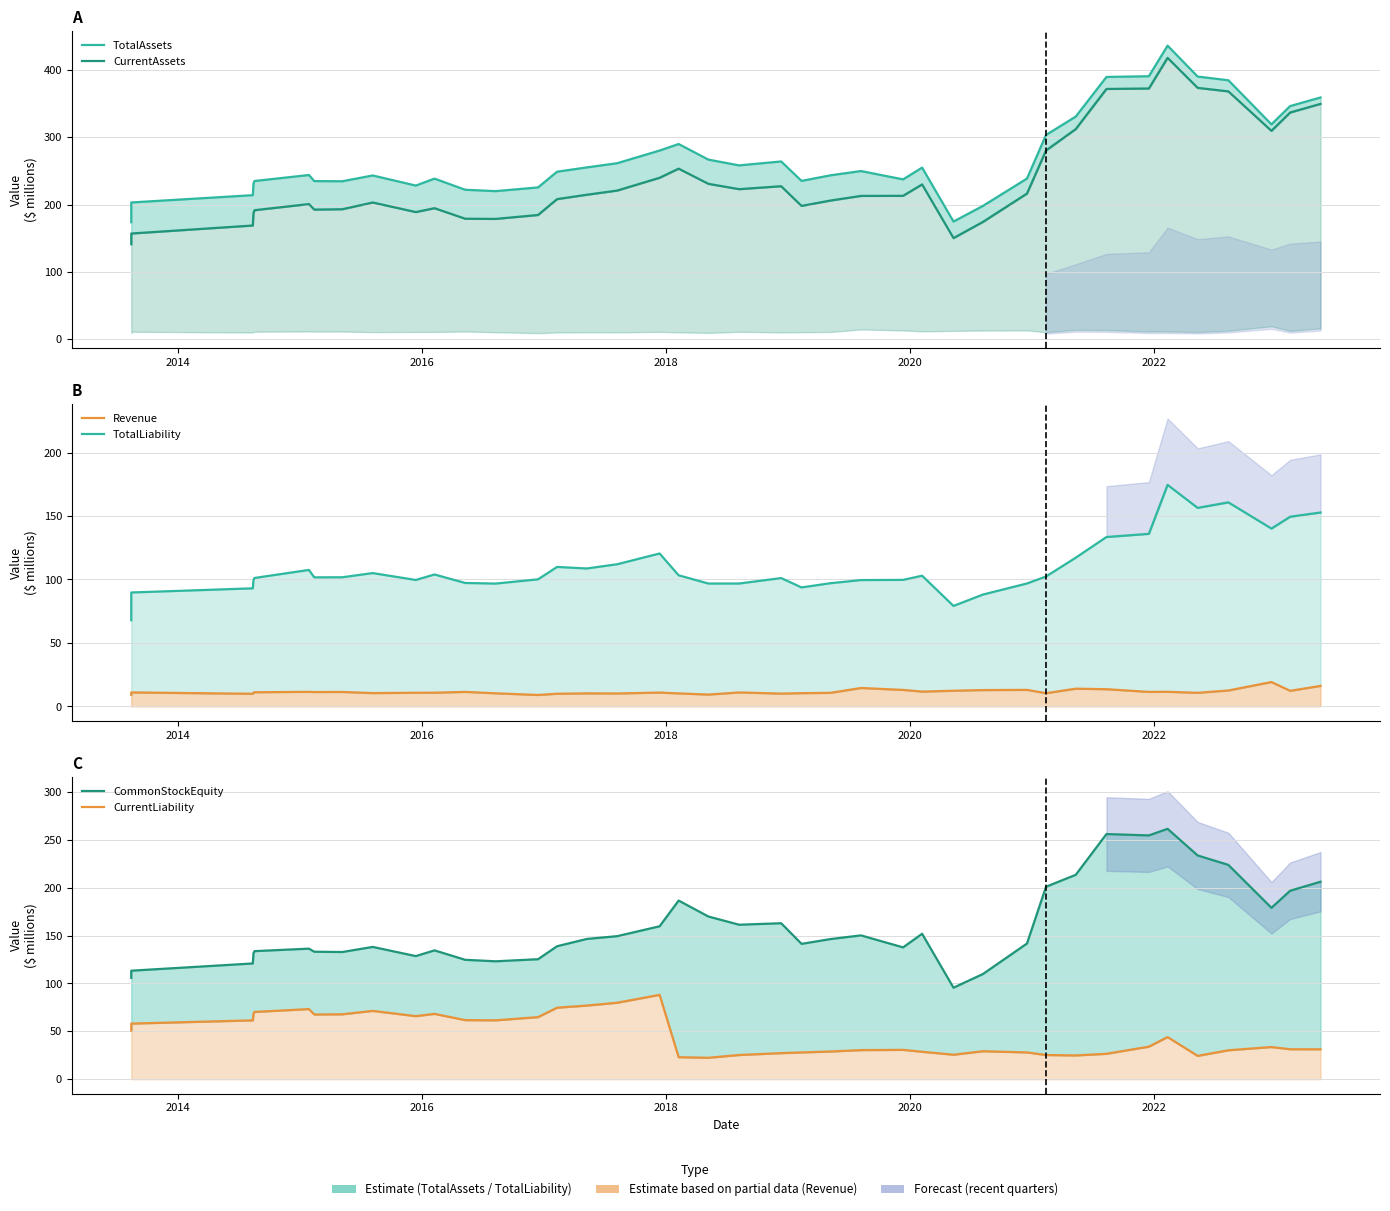

What is the average value of the CurrentLiability series?

46.6